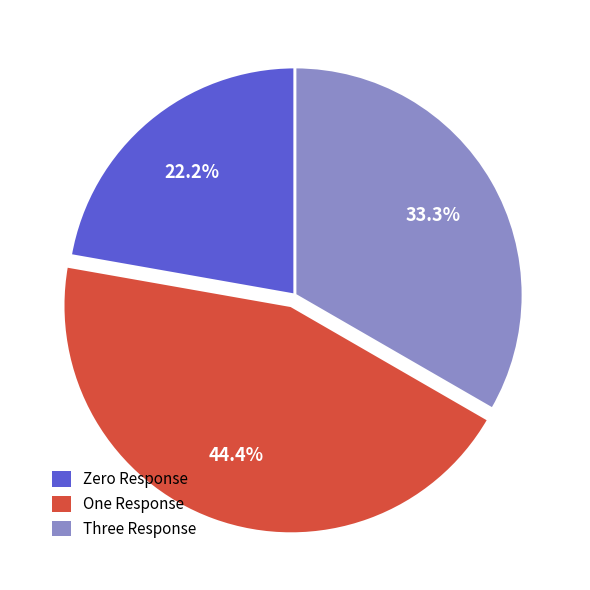

What portion of the pie excludes Three Response?

66.7%